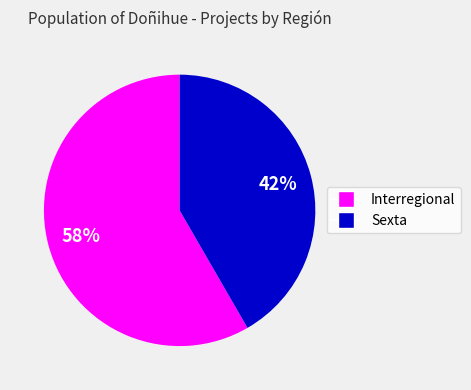

To the nearest percent, what is the average slice percentage?

50%